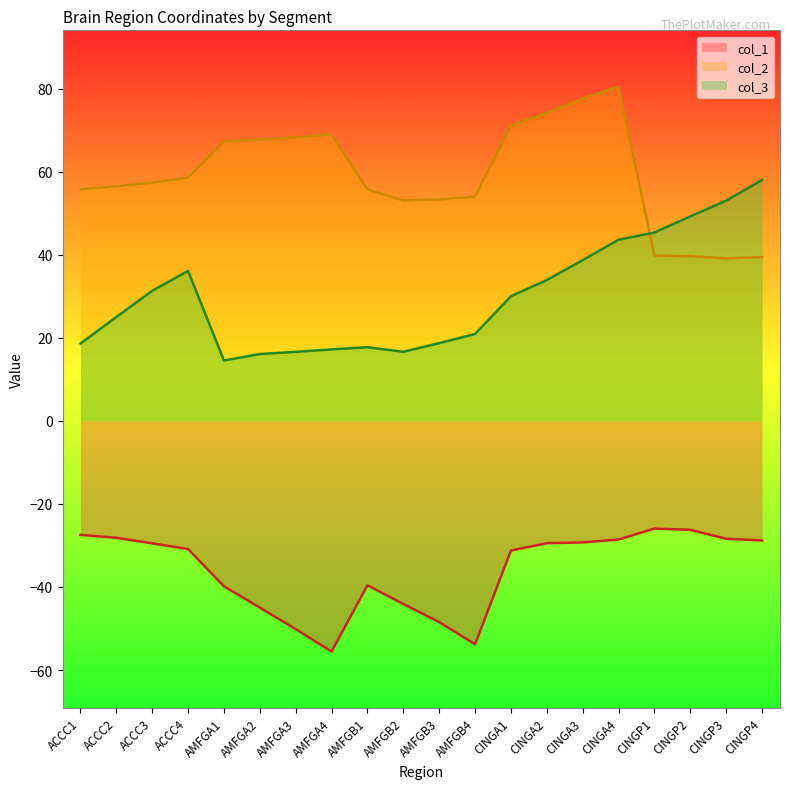

What position from the right is AMFGA4?

13